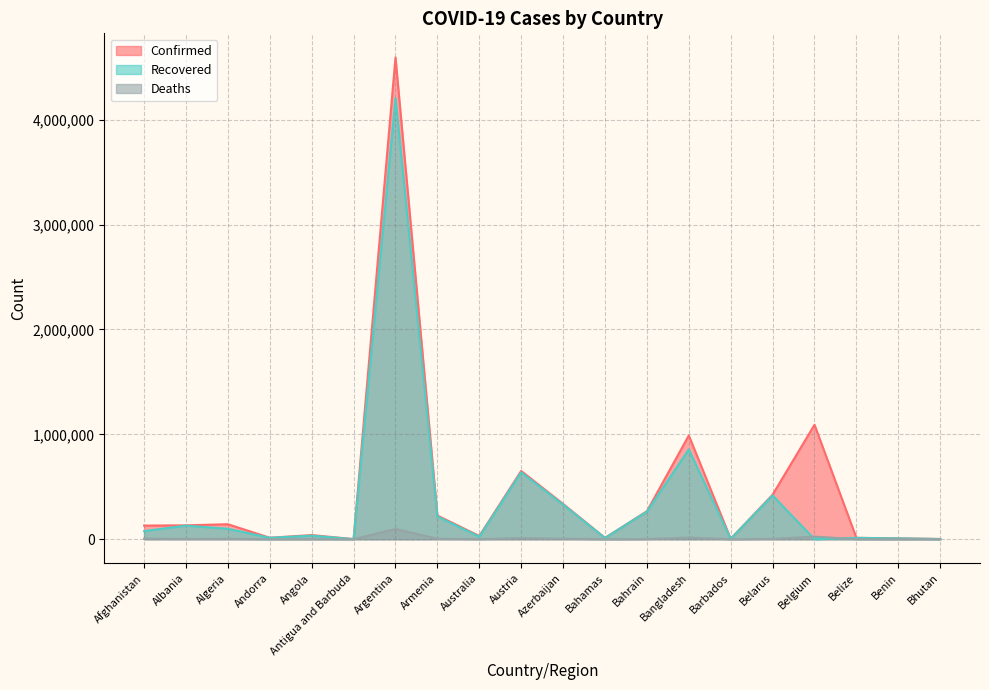

Where is Confirmed nearest to the value 2297514?

Belgium